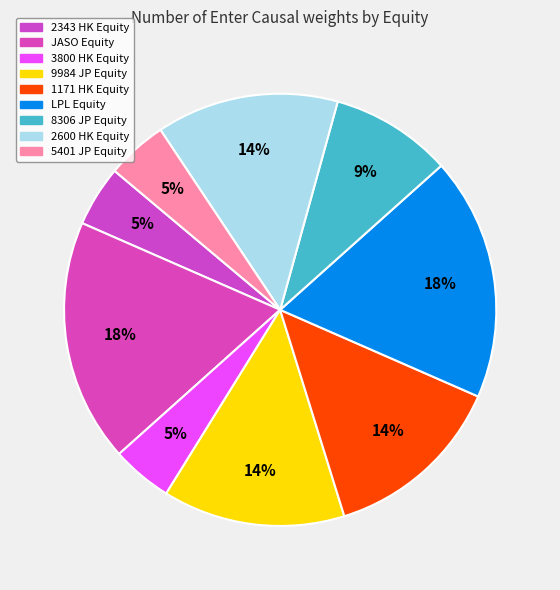

How many slices are in this pie chart?

9